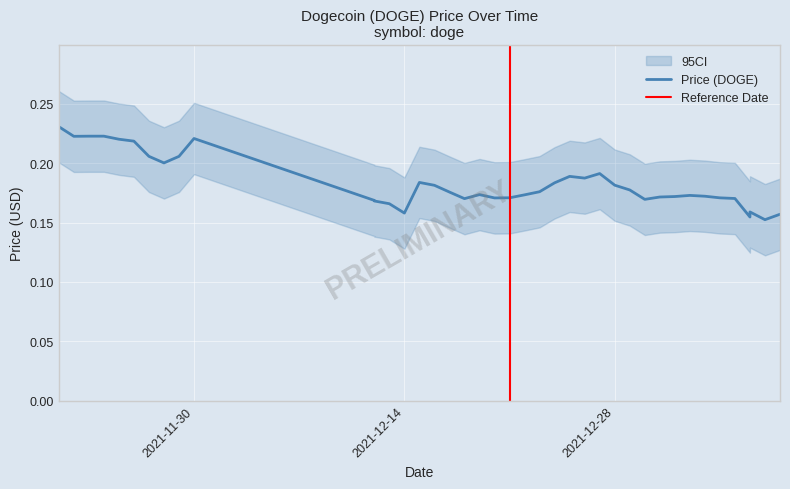

Between 12/27/2021 and 11/28/2021, which is larger?

11/28/2021